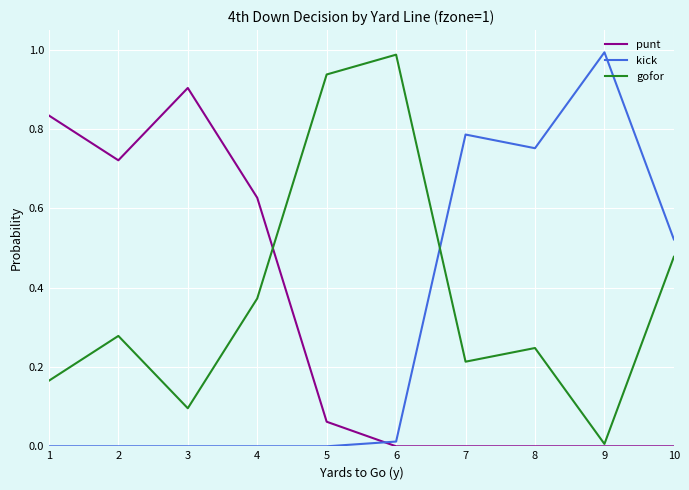

How many lines are shown in the chart?

3